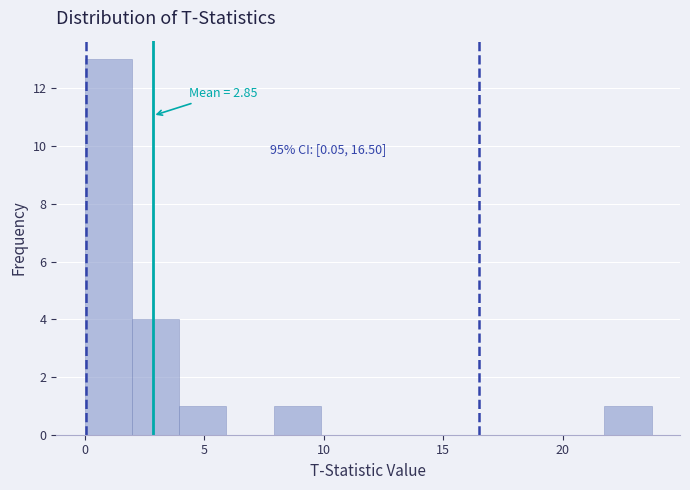

Read against the x-axis, roughly where is the centre of the tallest bar?

1.0